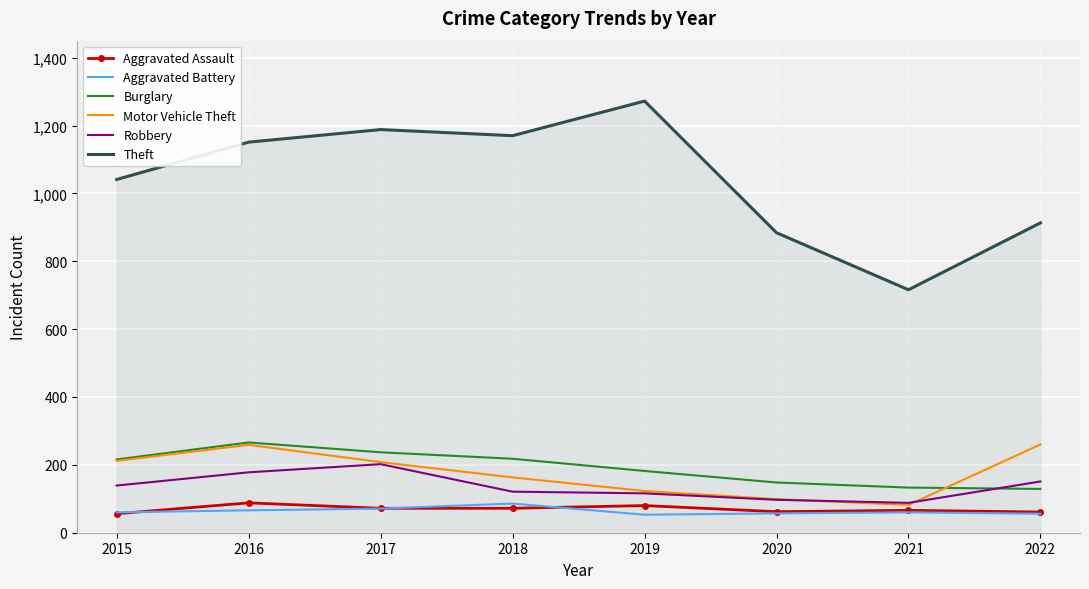

True or false: Theft and Robbery intersect in this chart.

False